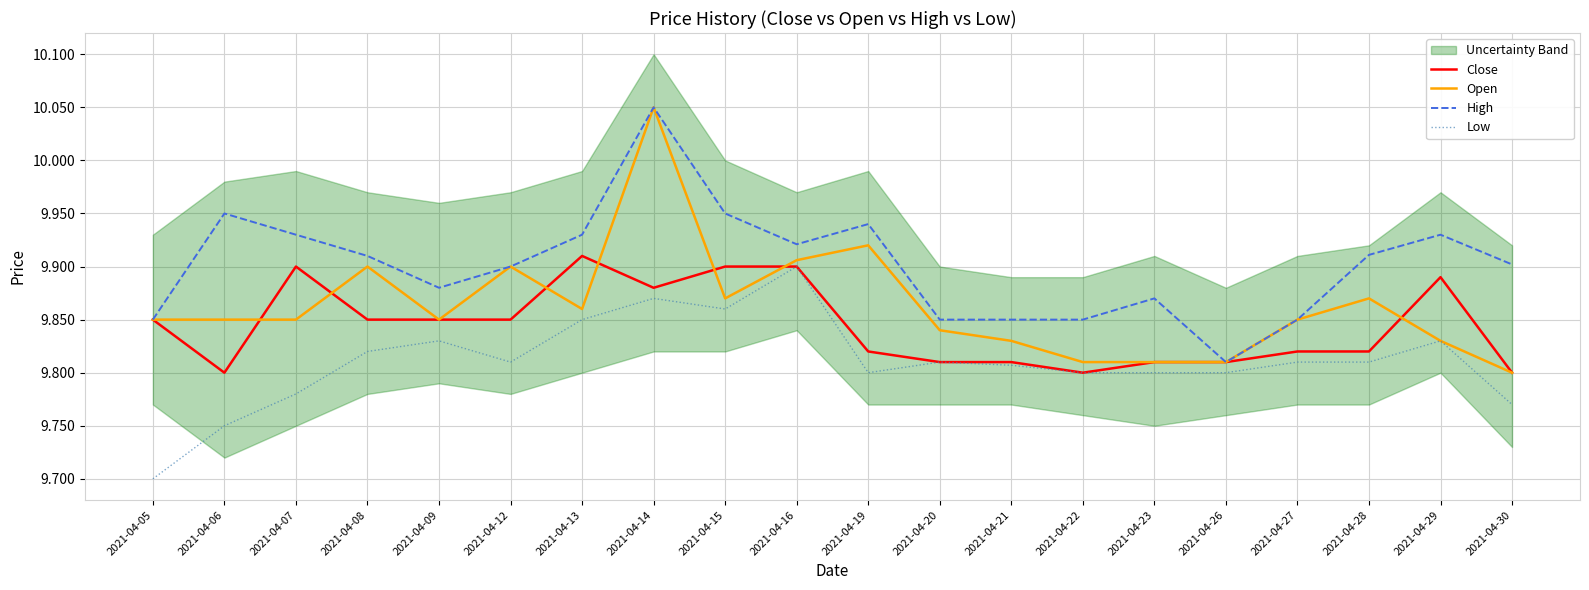

Is the value of Open at 2021-04-20 greater than the value of High at 2021-04-22?

No